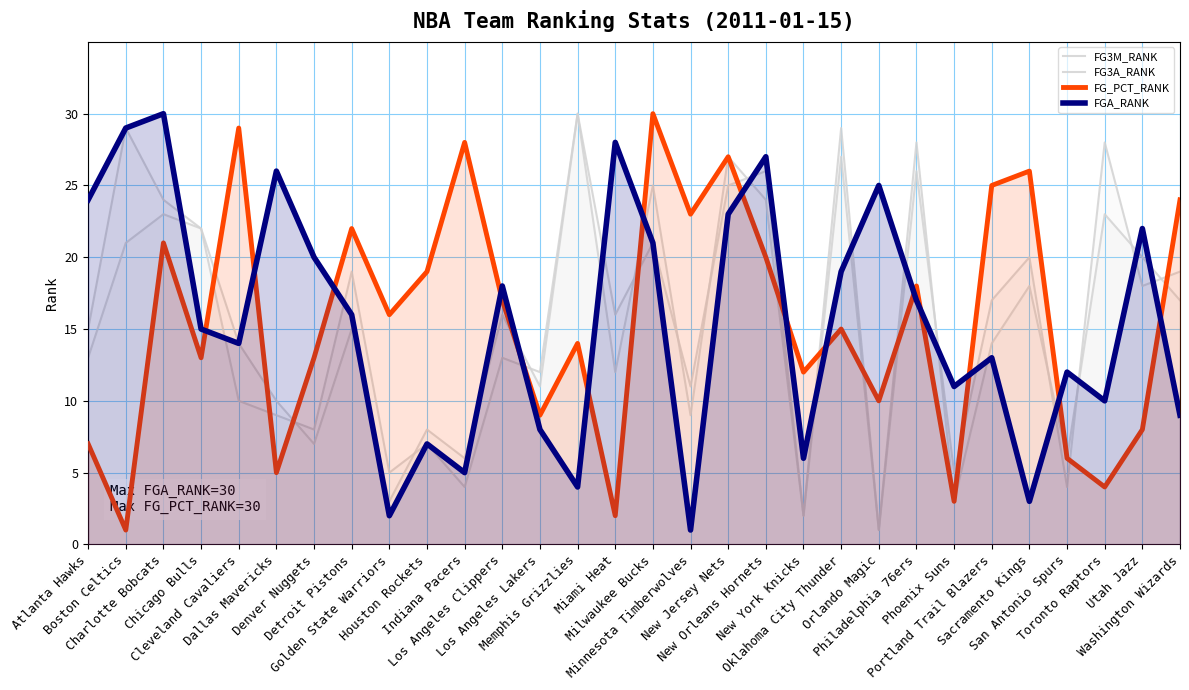

What position from the right is Portland Trail Blazers?

6